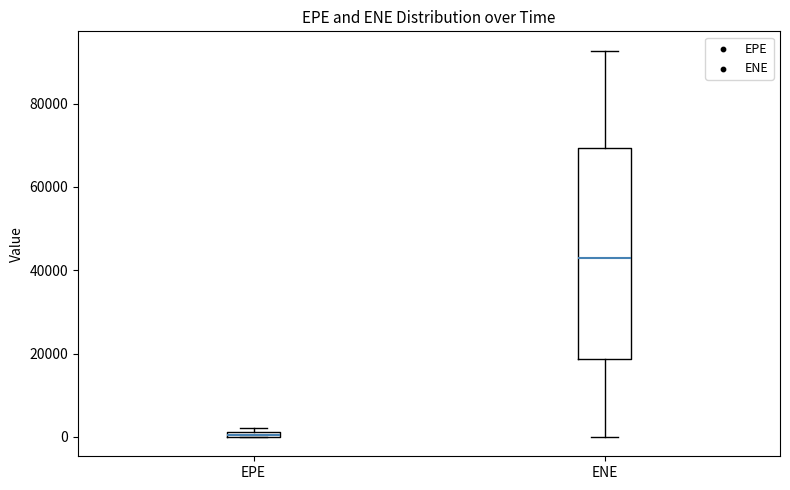

Where is the lower edge of the box for EPE on the y-axis? The values are not printed on the chart, so give them approximately, as read against the axis.

0